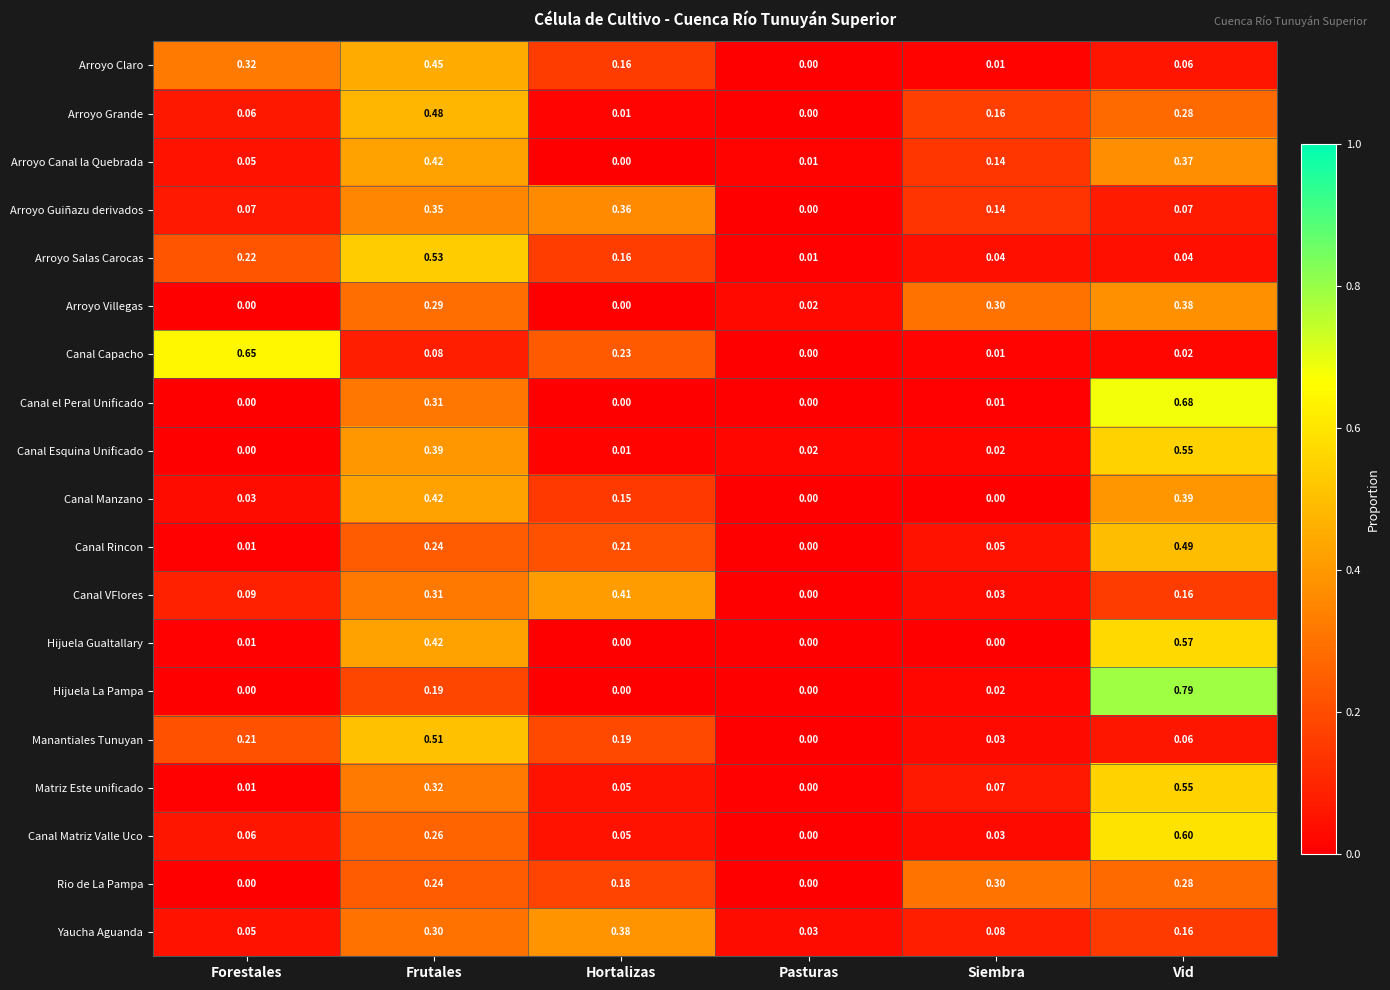

Is the value of Arroyo Canal la Quebrada at Frutales greater than the value of Canal Esquina Unificado at Frutales?

Yes